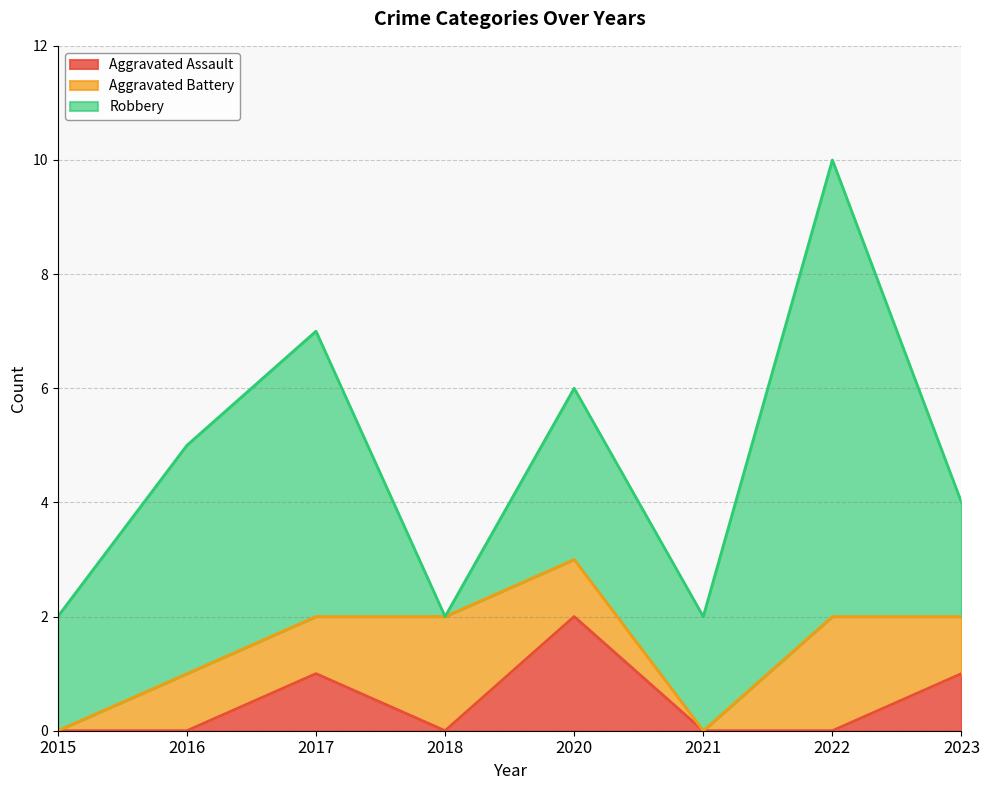

Rank the series by their maximum value, from lowest to highest.

Aggravated Assault, Aggravated Battery, Robbery